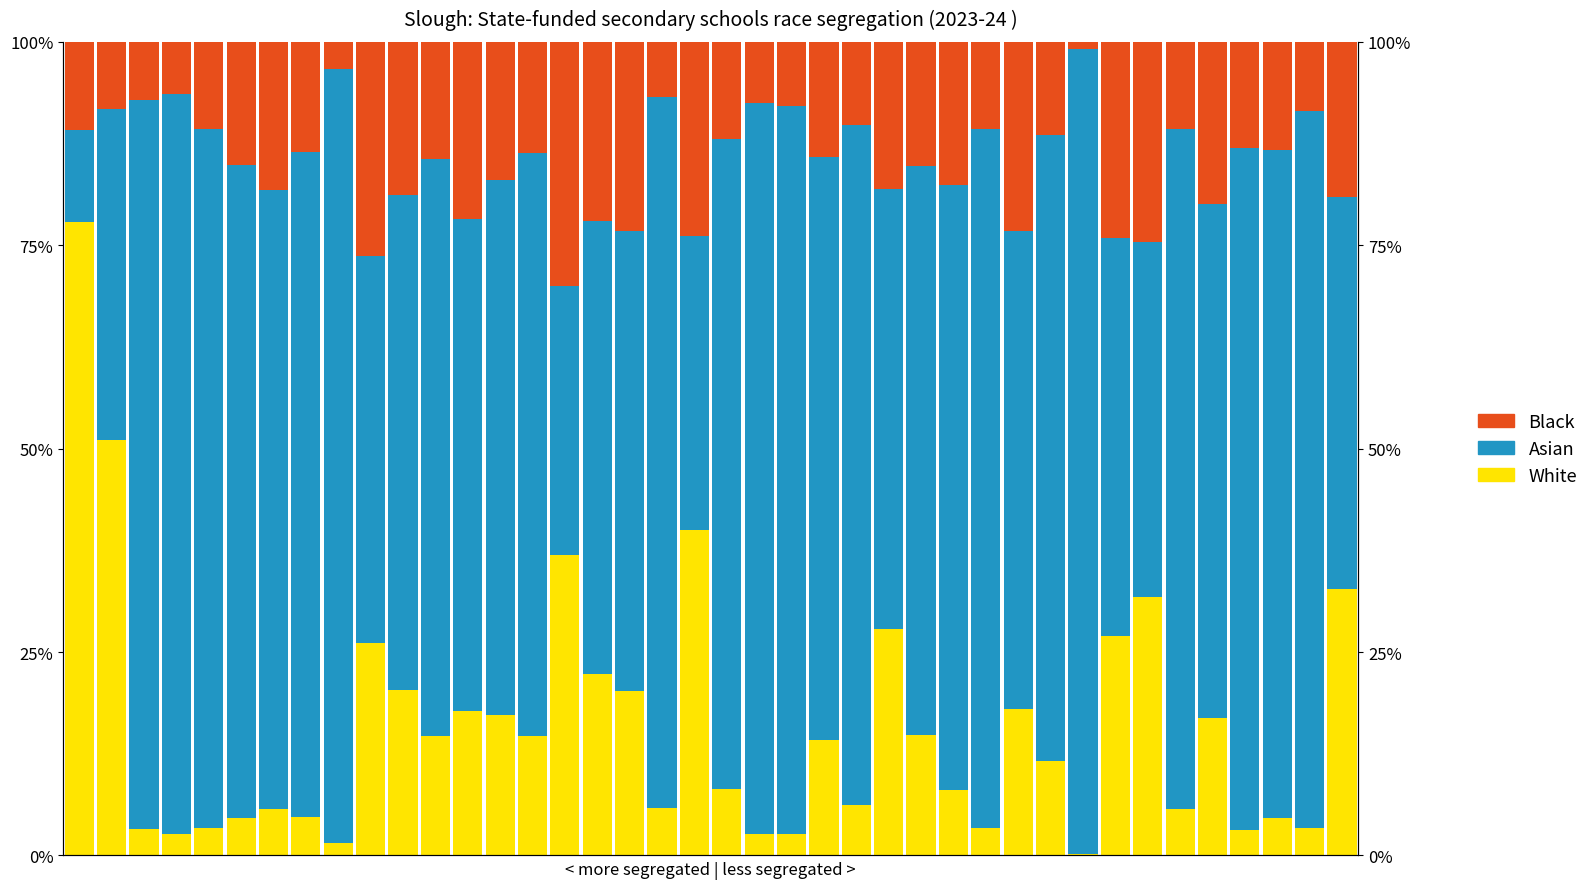

List the series in order of their peak value, lowest first.

Black, White, Asian